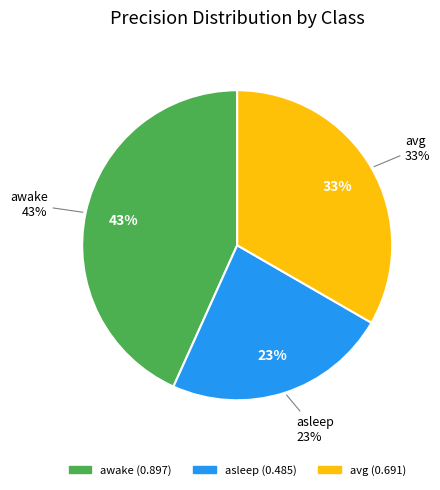

To the nearest percent, what is the difference between the largest and smallest slice percentages?

20%